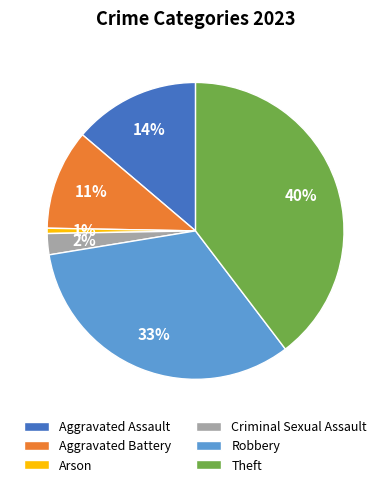

Between Arson and Criminal Sexual Assault, which is larger?

Criminal Sexual Assault